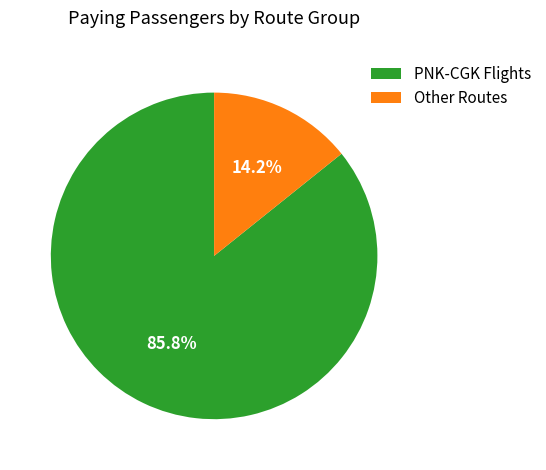

Which slice is the smallest?

Other Routes